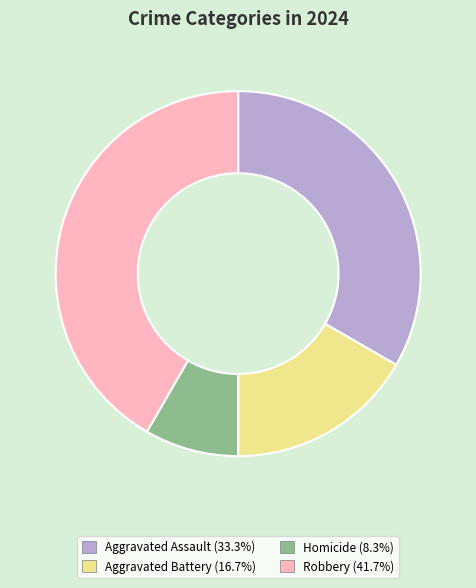

Does Aggravated Battery account for over 50% of the chart?

No